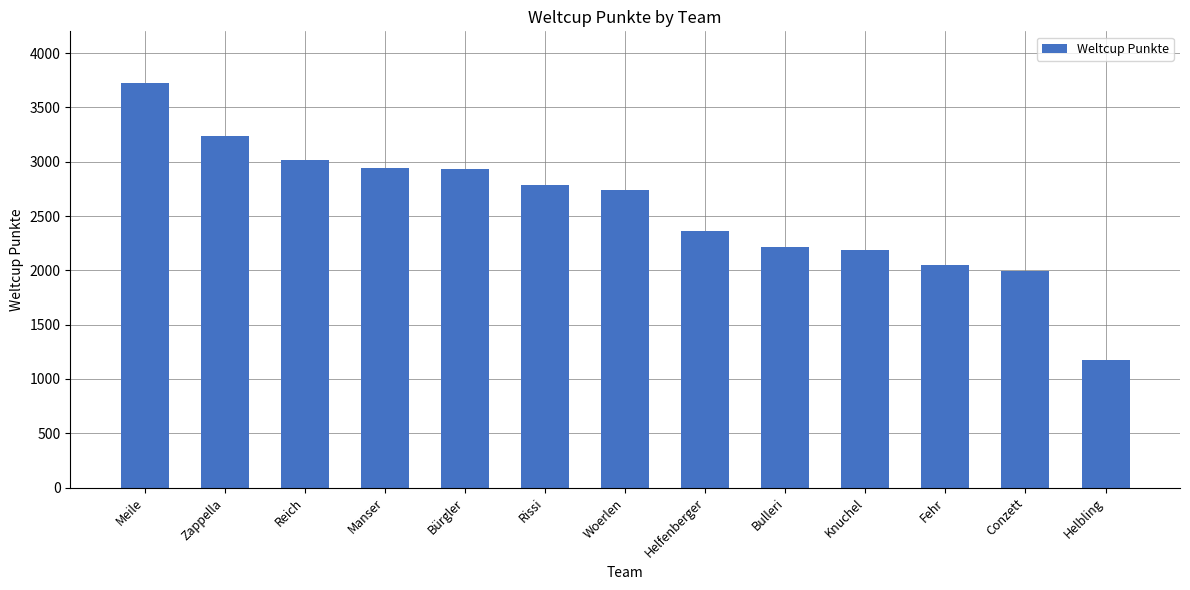

What is the change in value from Fehr to Conzett?

-55